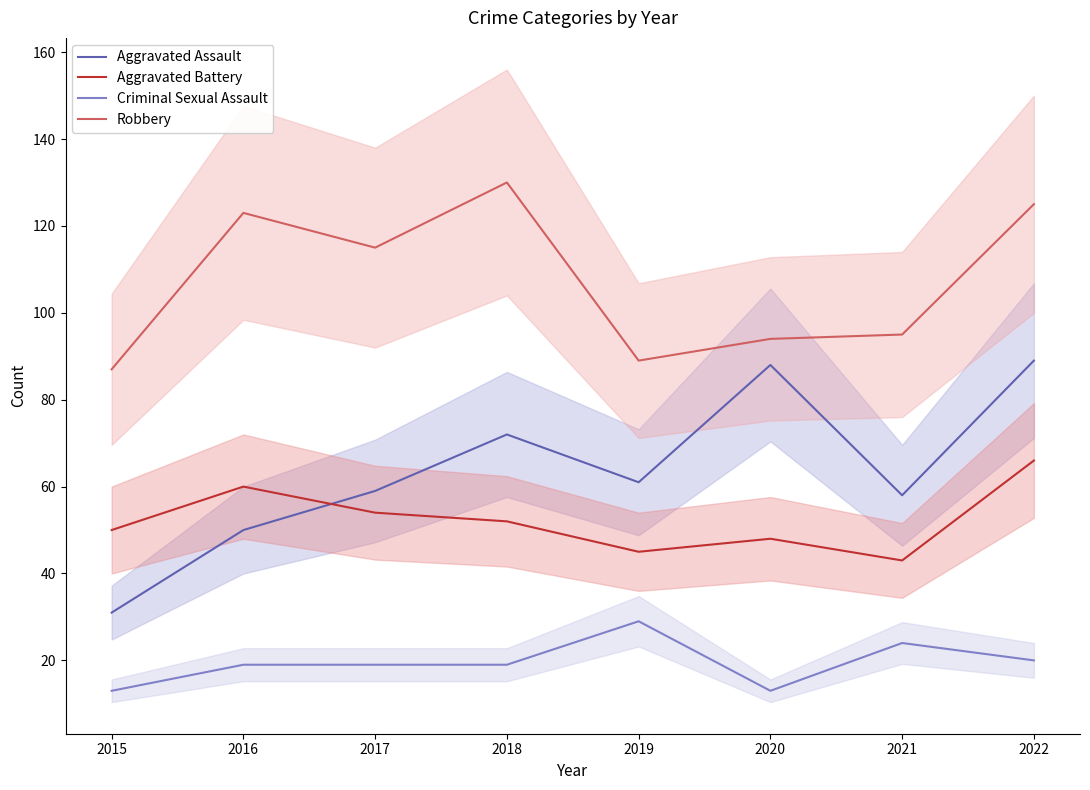

True or false: Aggravated Assault has a value of 117 at 2018.

False